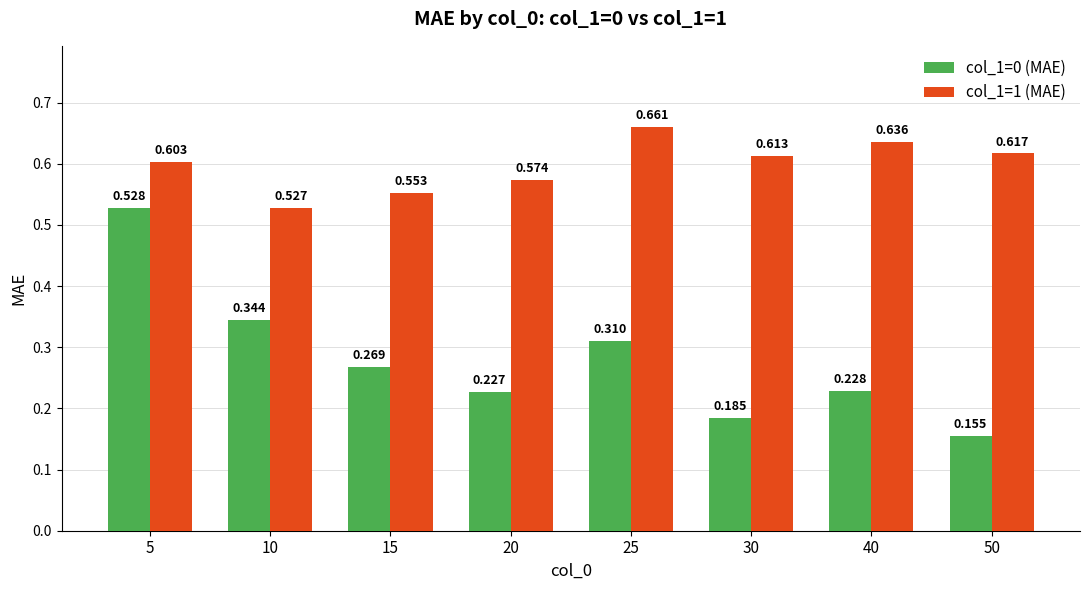

What is the value of the col_1=0 (MAE) bar at the 1st from the left?

0.5